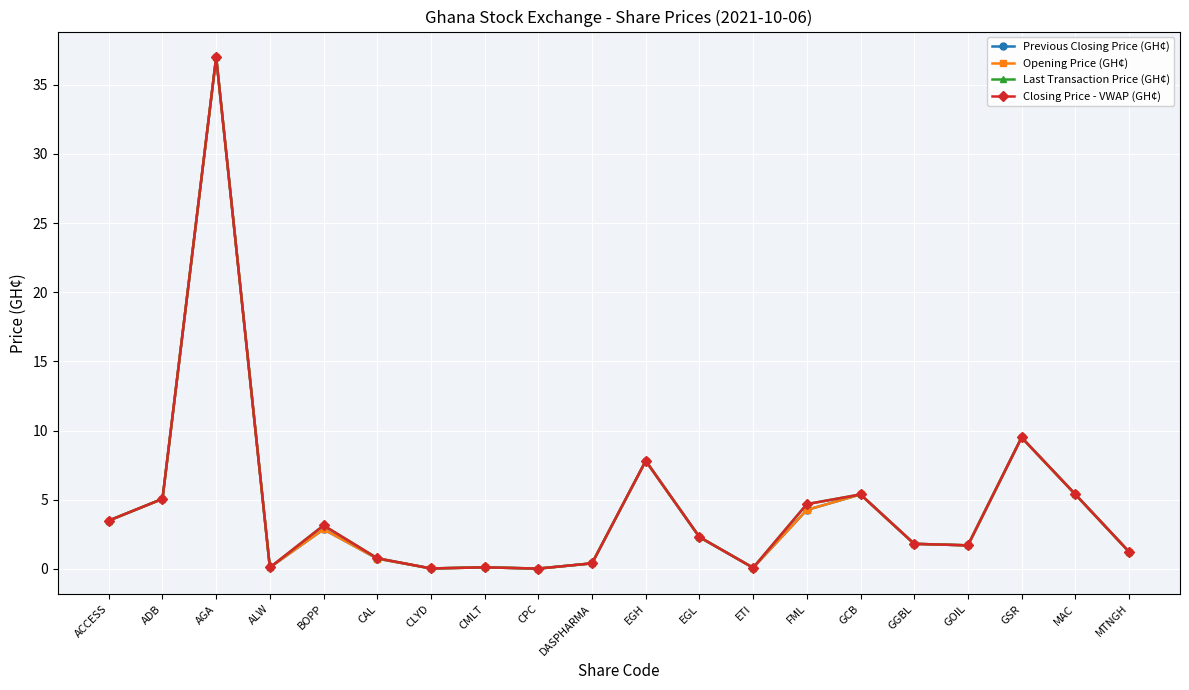

Rank the series at EGH from highest to lowest value.

Previous Closing Price (GH¢), Opening Price (GH¢), Last Transaction Price (GH¢), Closing Price - VWAP (GH¢)